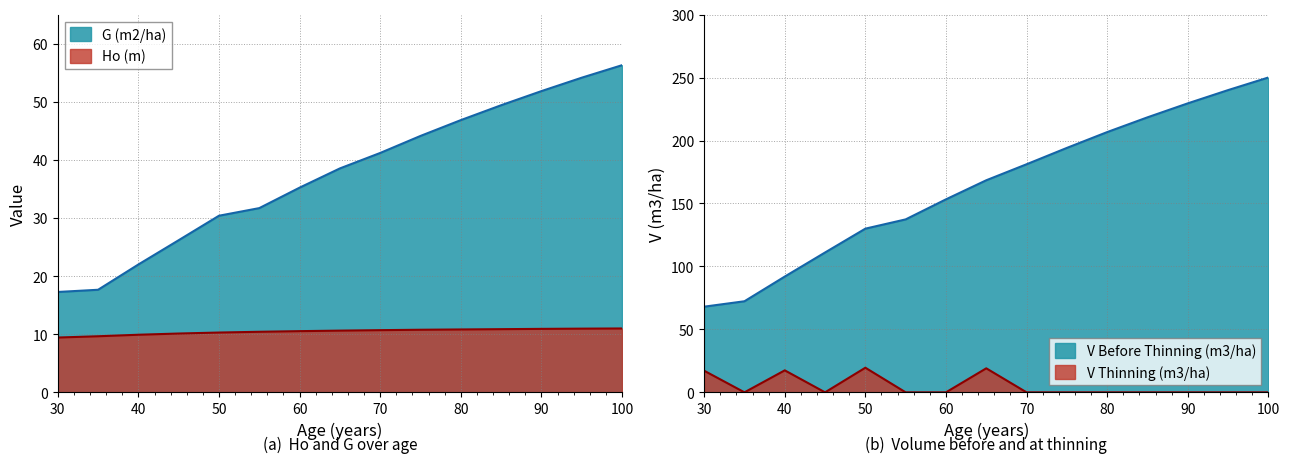

Which series changed the most between 50 and 100?

V (m3/ha) Before